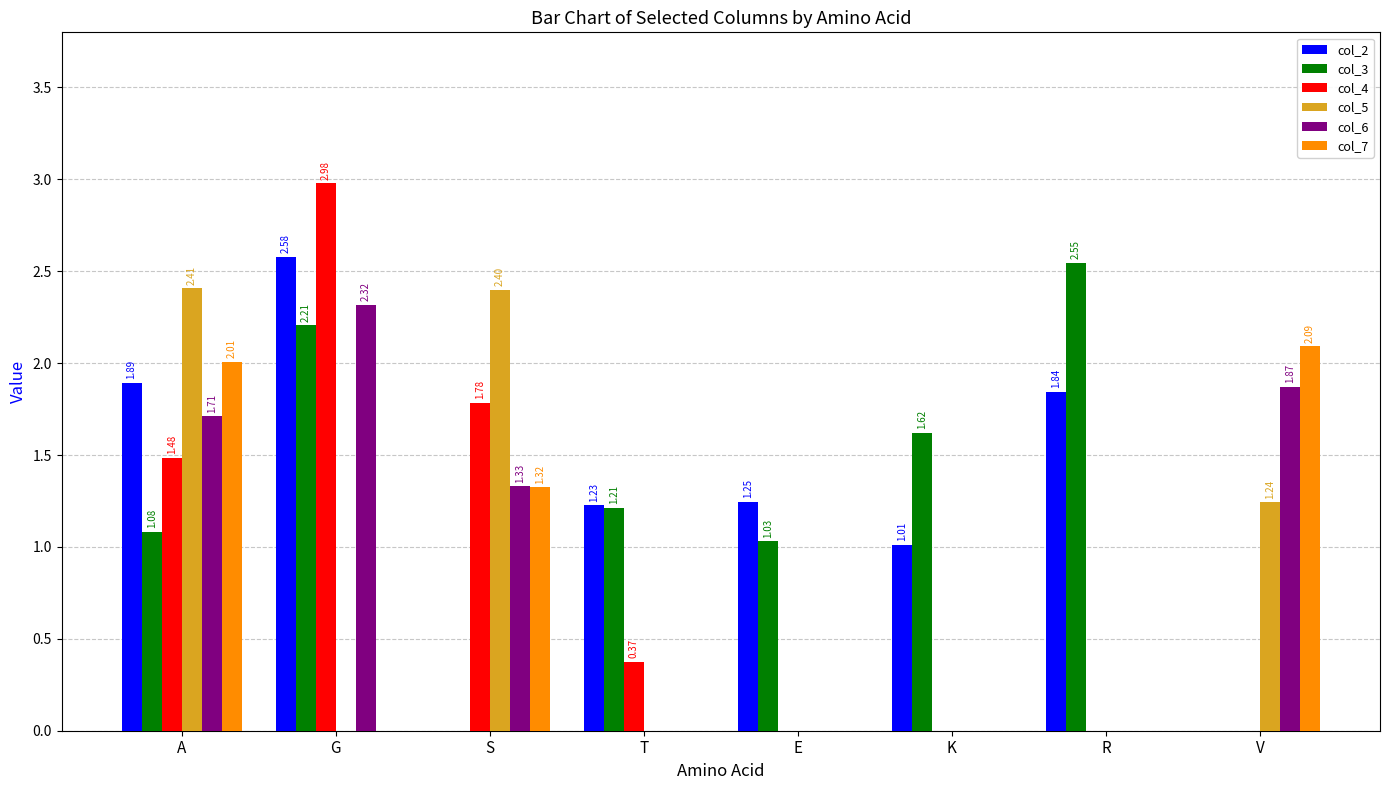

What is the label of the 2nd bar from the right?

R